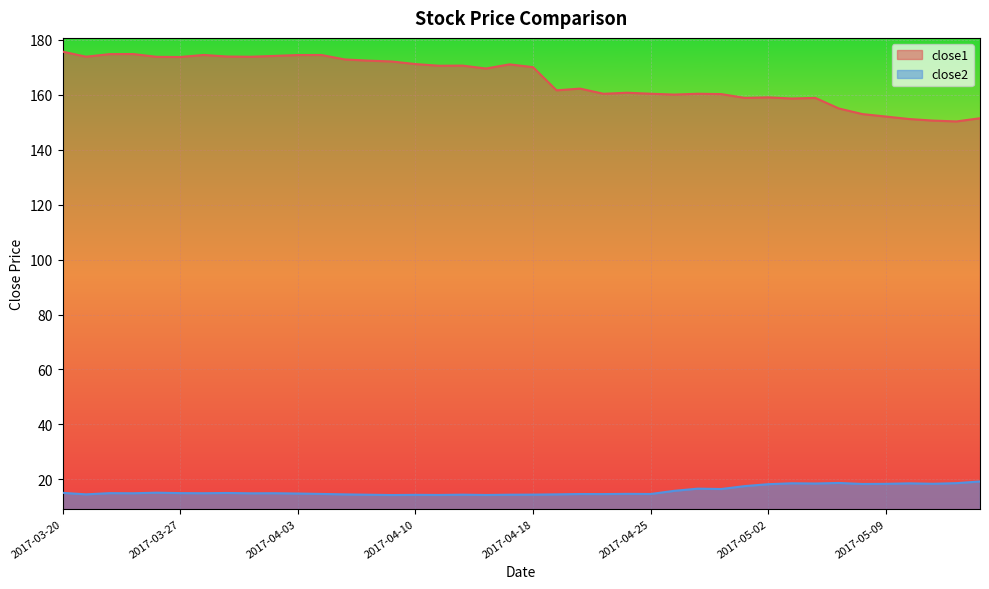

True or false: close1 and close2 cross at least once.

False